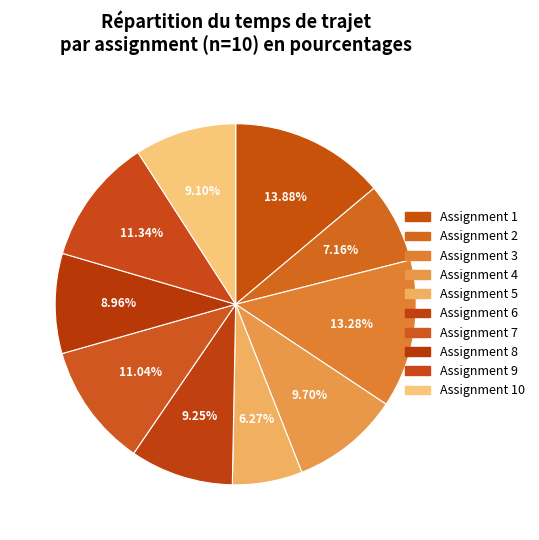

How many slices are in this pie chart?

10